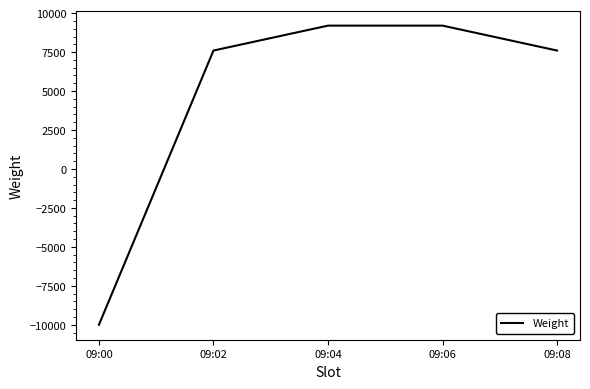

What is the difference between the maximum and minimum values?

19200